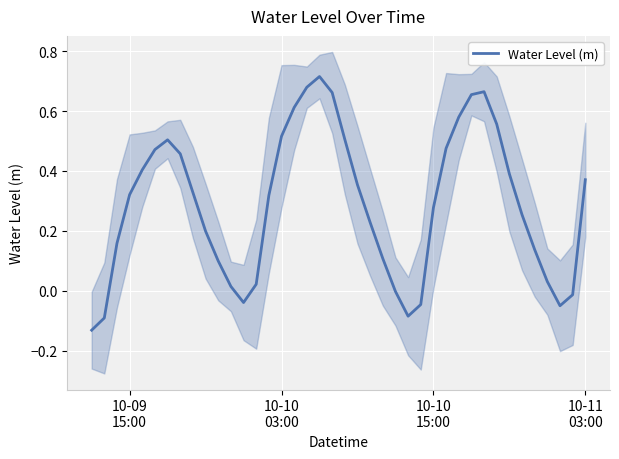

Reading left to right, what are all the values shown in this chart?

-0.1	-0.1	0.2	0.3	0.4	0.5	0.5	0.5	0.3	0.2	0.1	0.0	-0.0	0.0	0.3	0.5	0.6	0.7	0.7	0.7	0.5	0.4	0.2	0.1	-0.0	-0.1	-0.0	0.3	0.5	0.6	0.7	0.7	0.6	0.4	0.3	0.1	0.0	-0.1	-0.0	0.4